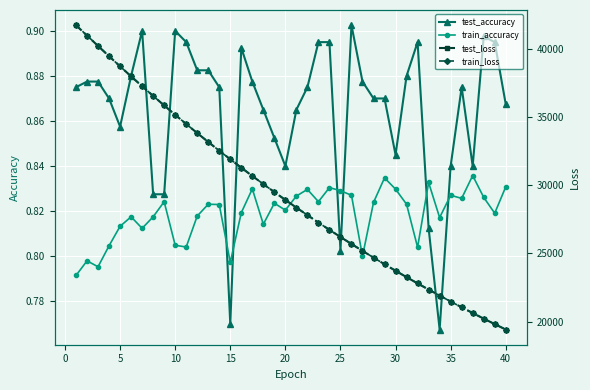

How many distinct data groups are displayed?

4